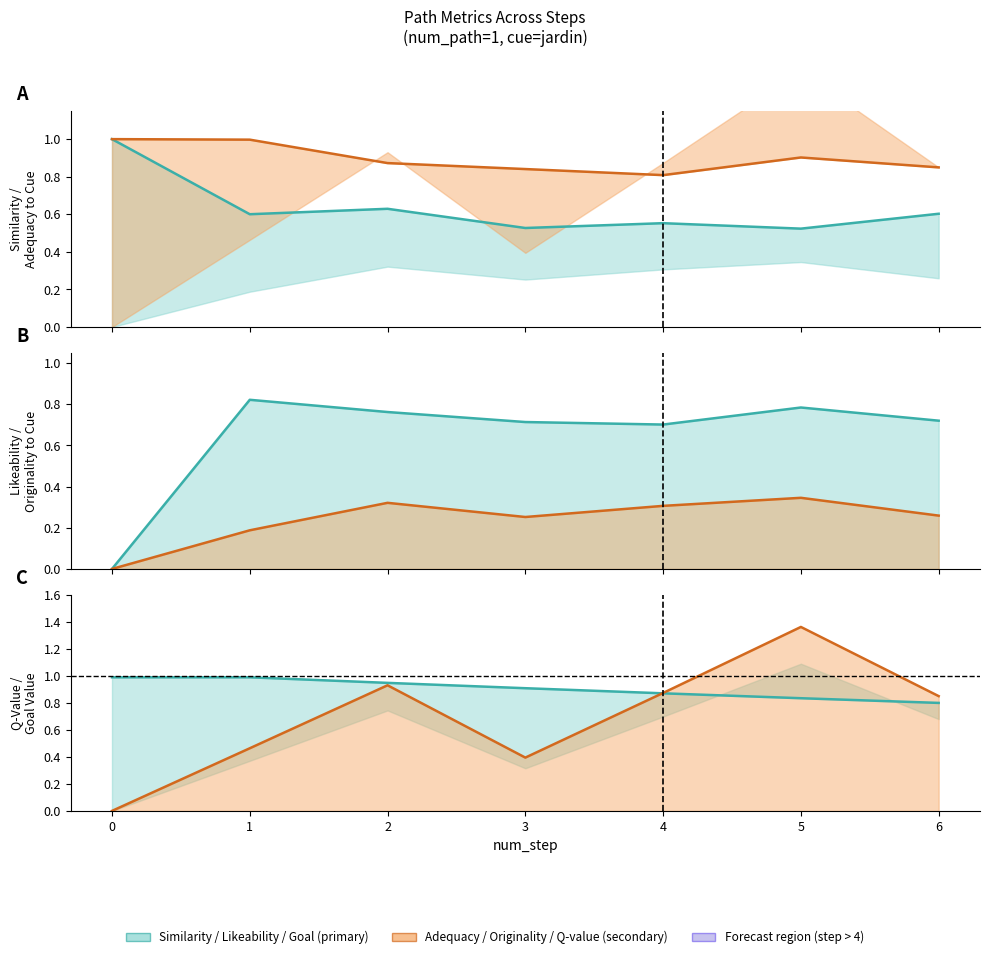

How many categories are shown in the chart?

7